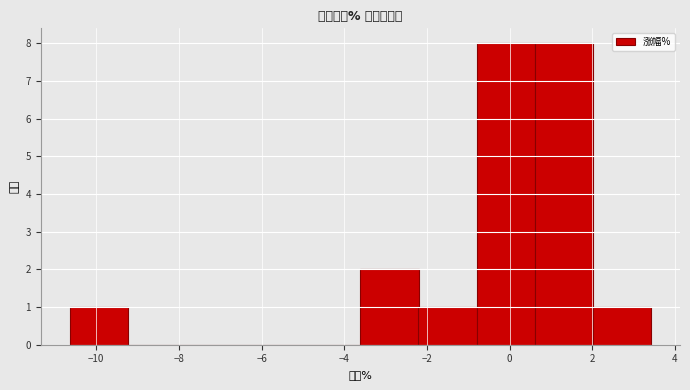

Reading left to right, transcribe this chart: for each bar, give the range it covers on the x-axis and its height. Neither the bar edges nor the heights are printed on the chart, so give them approximately, as read against the axes.

-10.6 to -9.2: 1
-9.2 to -7.8: 0
-7.8 to -6.4: 0
-6.4 to -5.0: 0
-5.0 to -3.6: 0
-3.6 to -2.2: 2
-2.2 to -0.8: 1
-0.8 to 0.6: 8
0.6 to 2.0: 8
2.0 to 3.4: 1